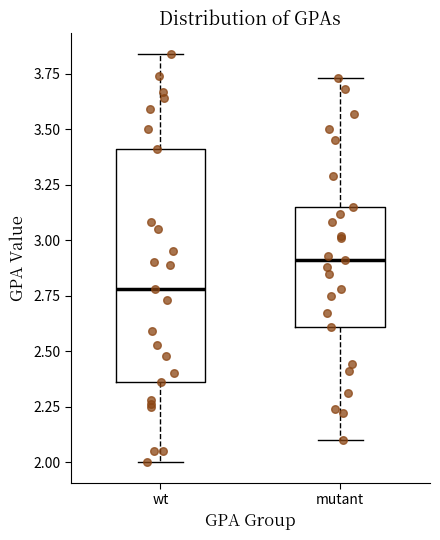

Reading left to right, transcribe this box plot: for each box, give where its median line is, the range the box spans, and where its two whiskers end, as read against the y-axis. The values are not printed on the chart, so give them approximately, as read against the axis.

wt: median 2.80, box 2.35 to 3.40, whiskers 2.00 to 3.85
mutant: median 2.90, box 2.60 to 3.15, whiskers 2.10 to 3.75